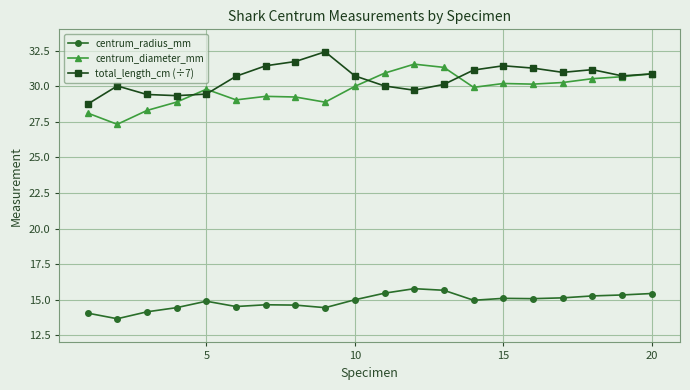

What is the value of the total_length_cm (÷7) point at the 11th from the left?

30.0